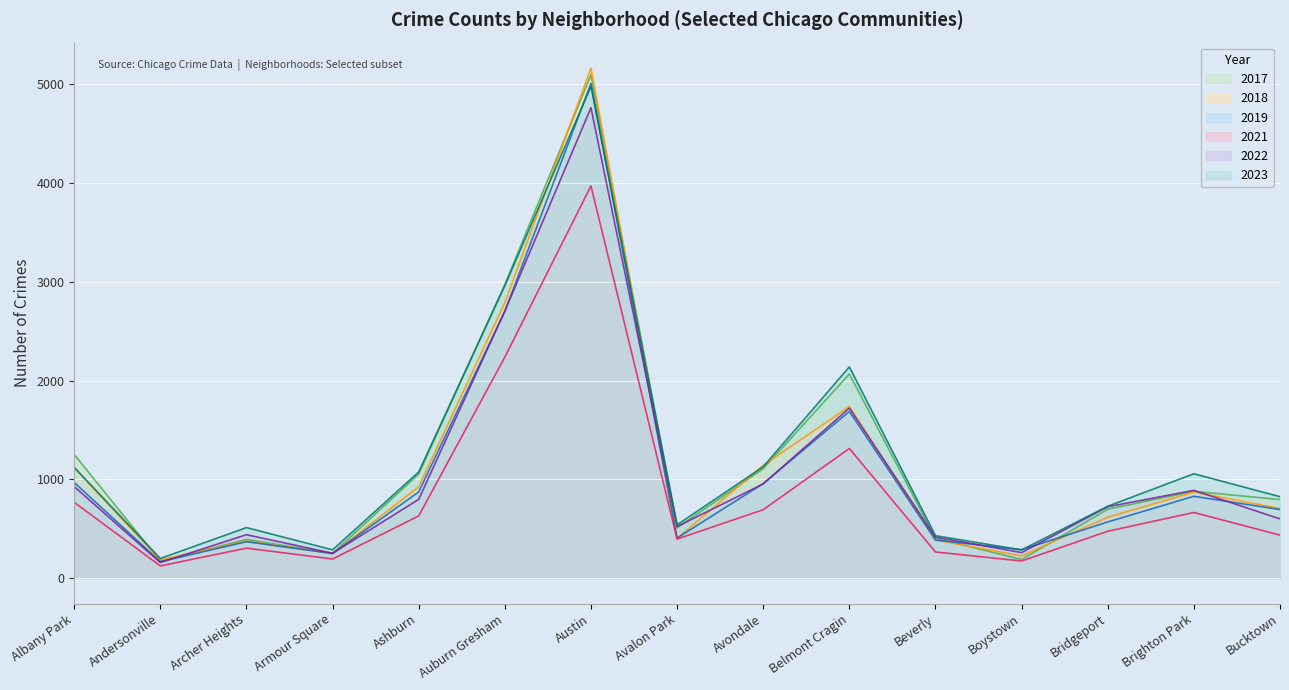

The value of 2017 at Avalon Park is 508. True or false?

True